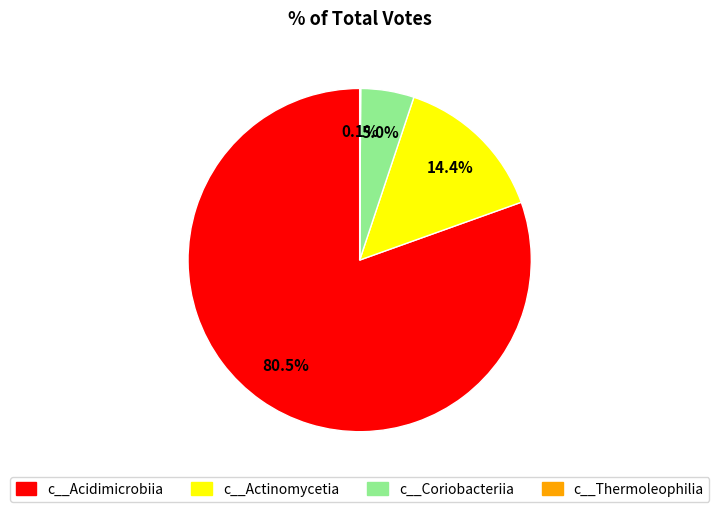

What is the largest slice in the pie chart?

c__Acidimicrobiia